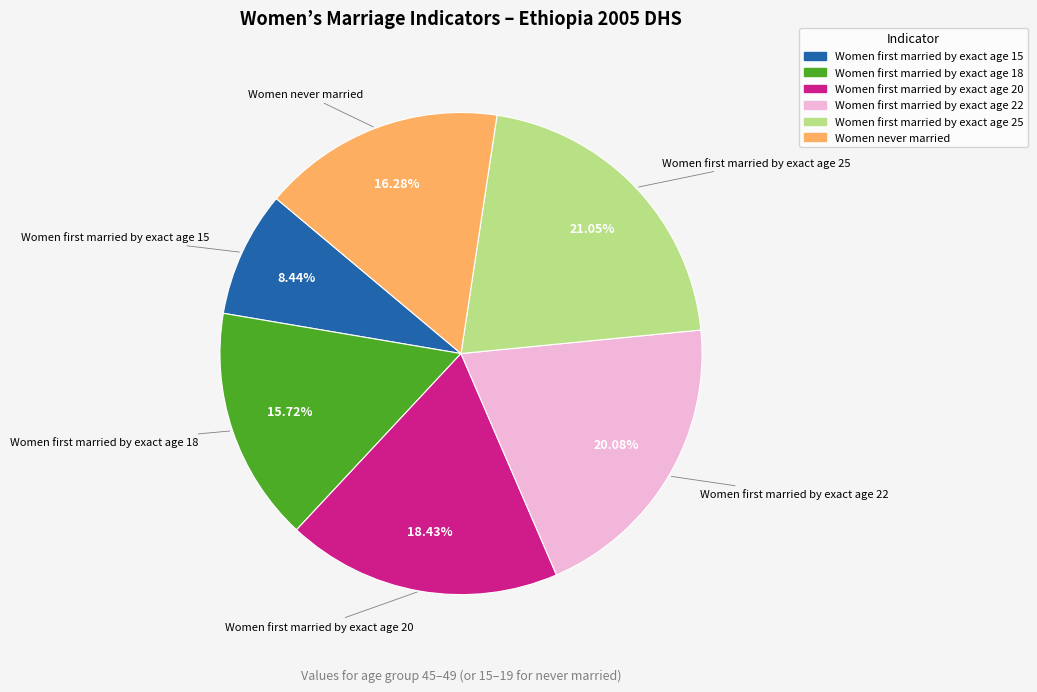

How many slices are in this pie chart?

6